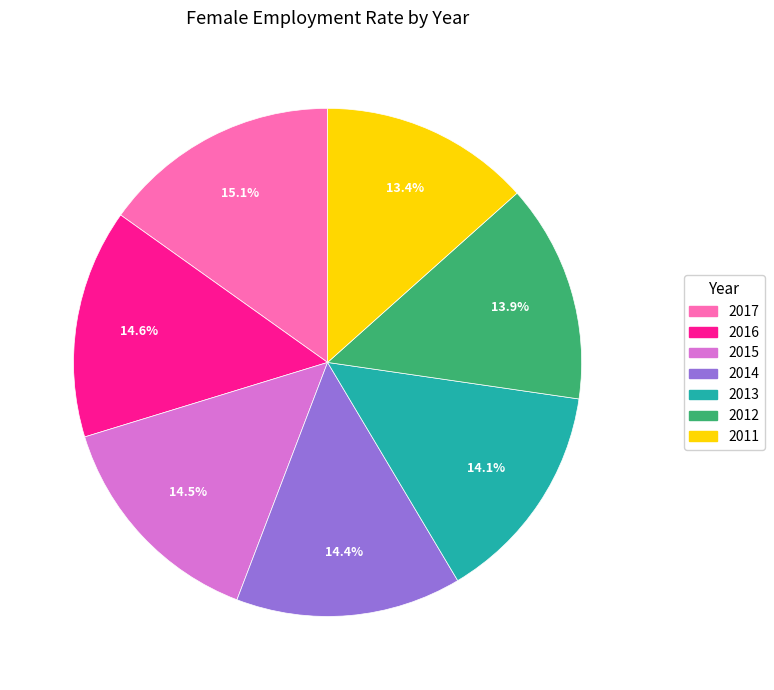

Does any single category account for the majority?

No